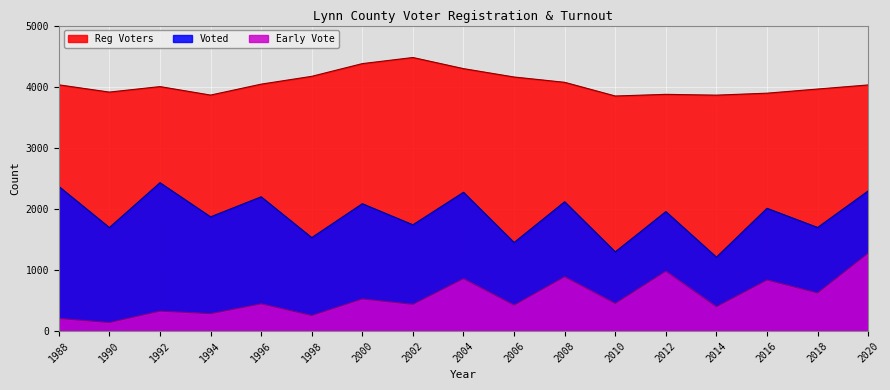

The Early Vote series shows 254 at 1998. True or false?

True